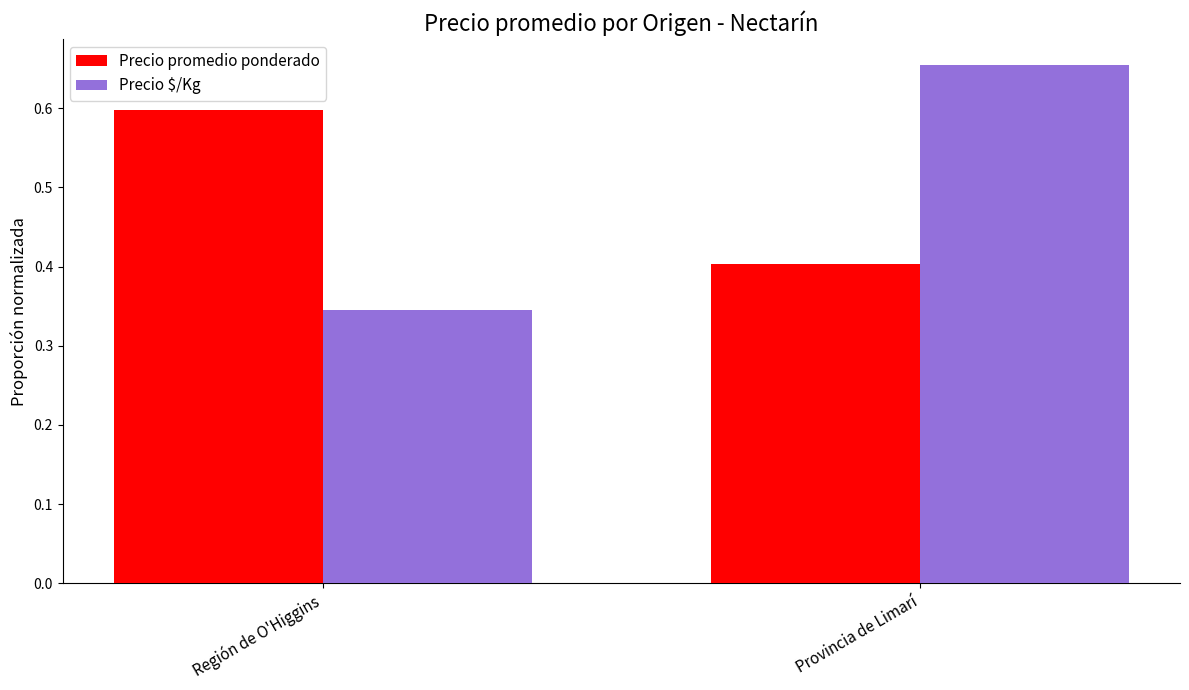

What is the lowest value of the Precio promedio ponderado series?

0.4